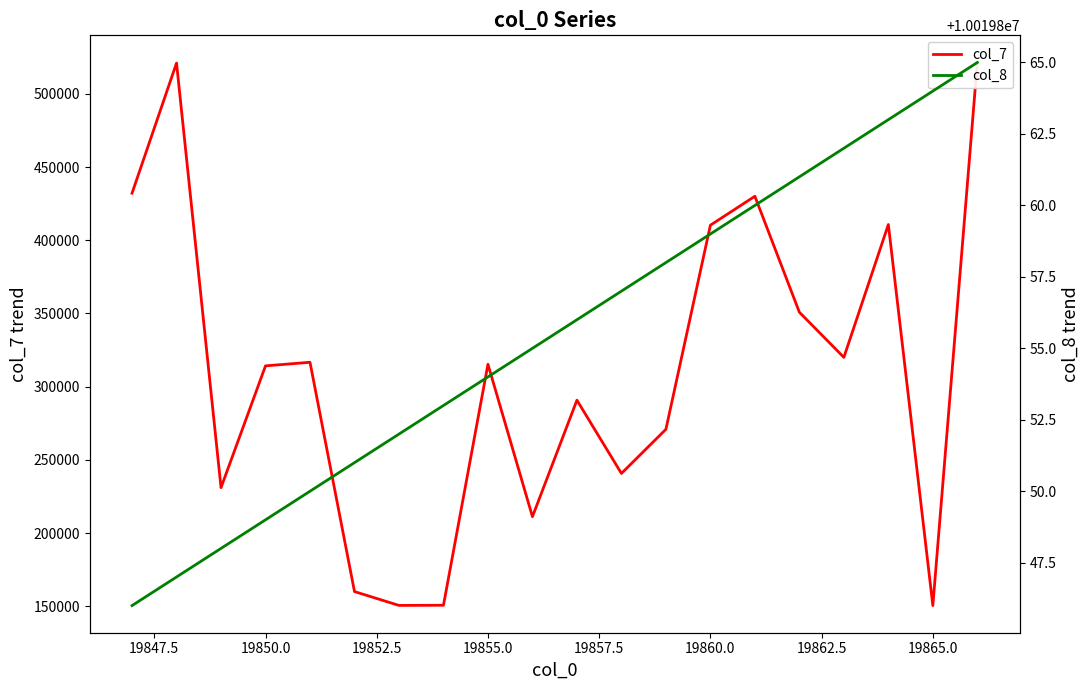

Reading right to left, extract all data points from this chart.

col_7: 521480	150445	410785	320020	350850	430085	410315	270880	240710	290770	211195	315310	150660	150550	160005	316660	314220	231000	521100	432200
col_8: 10019865	10019864	10019863	10019862	10019861	10019860	10019859	10019858	10019857	10019856	10019855	10019854	10019853	10019852	10019851	10019850	10019849	10019848	10019847	10019846